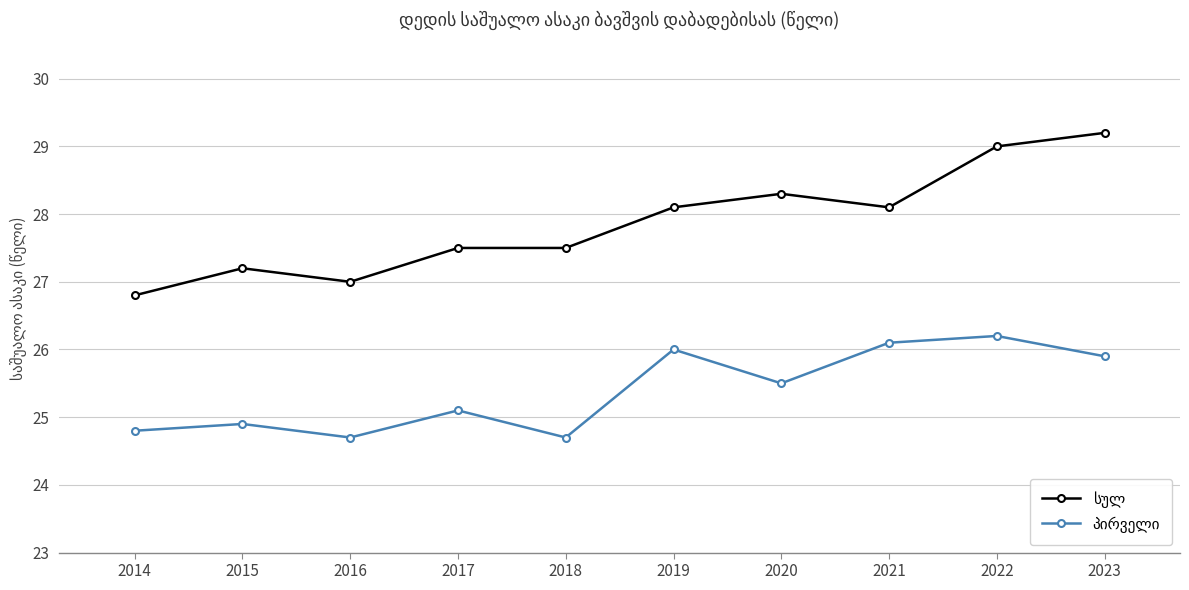

What is the difference between the highest and lowest values at 2016?

2.3